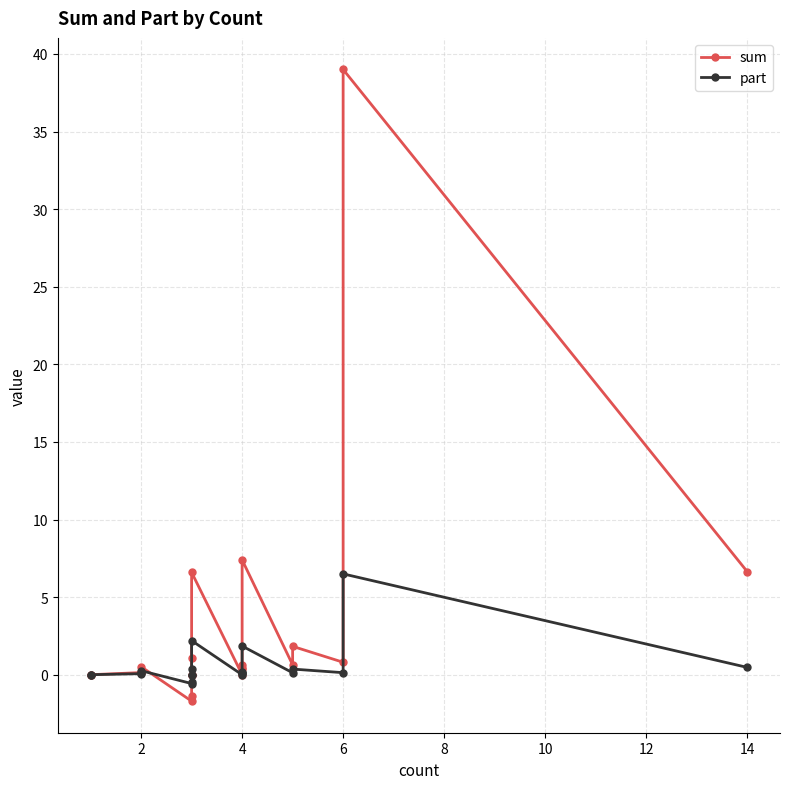

Reading right to left, extract all data points from this chart.

sum: 6.6	39.0	0.8	1.8	0.6	7.4	0.6	0.4	0.3	0.0	6.6	1.1	0.0	-0.0	-1.3	-1.7	0.5	0.2	0.1	0.0	0.0
part: 0.5	6.5	0.1	0.4	0.1	1.8	0.2	0.1	0.1	0.0	2.2	0.4	0.0	-0.0	-0.4	-0.6	0.3	0.1	0.1	0.0	0.0